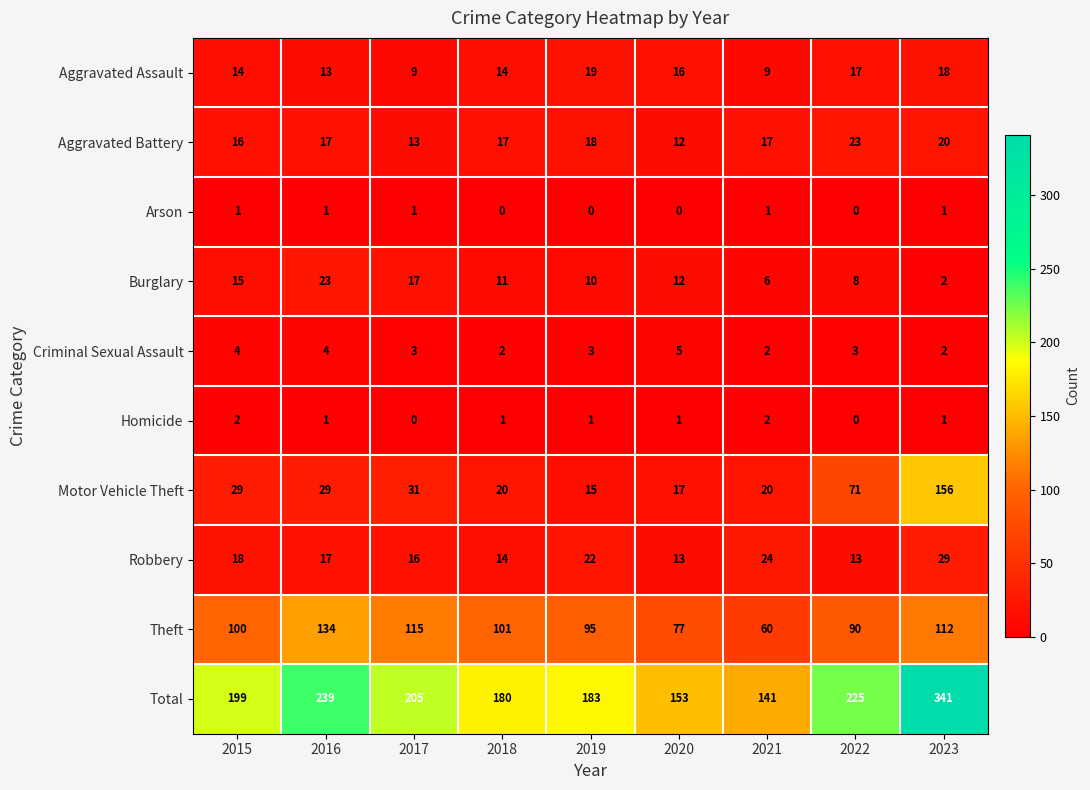

Between 2018 and 2019, which series saw the biggest shift?

Robbery